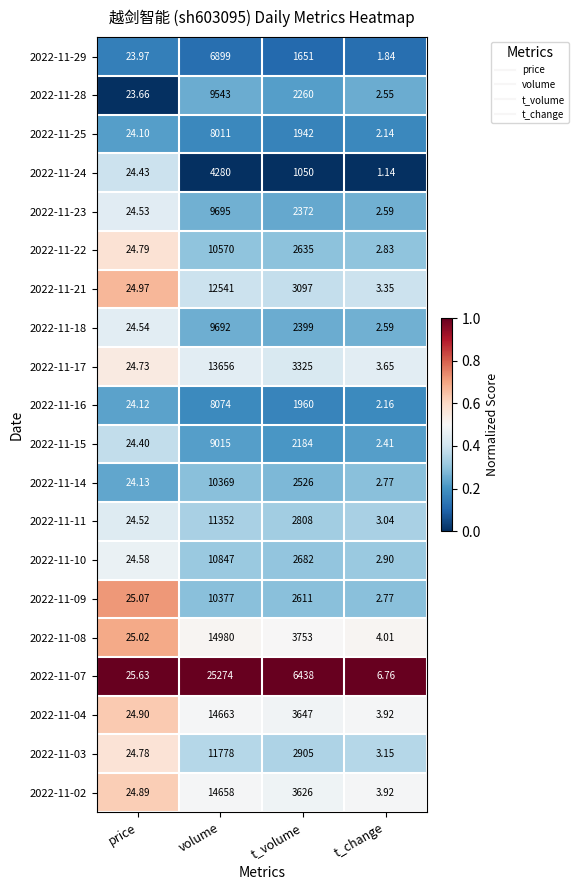

Rank the series at volume from highest to lowest value.

2022-11-07, 2022-11-08, 2022-11-04, 2022-11-02, 2022-11-17, 2022-11-21, 2022-11-03, 2022-11-11, 2022-11-10, 2022-11-22, 2022-11-09, 2022-11-14, 2022-11-23, 2022-11-18, 2022-11-28, 2022-11-15, 2022-11-16, 2022-11-25, 2022-11-29, 2022-11-24